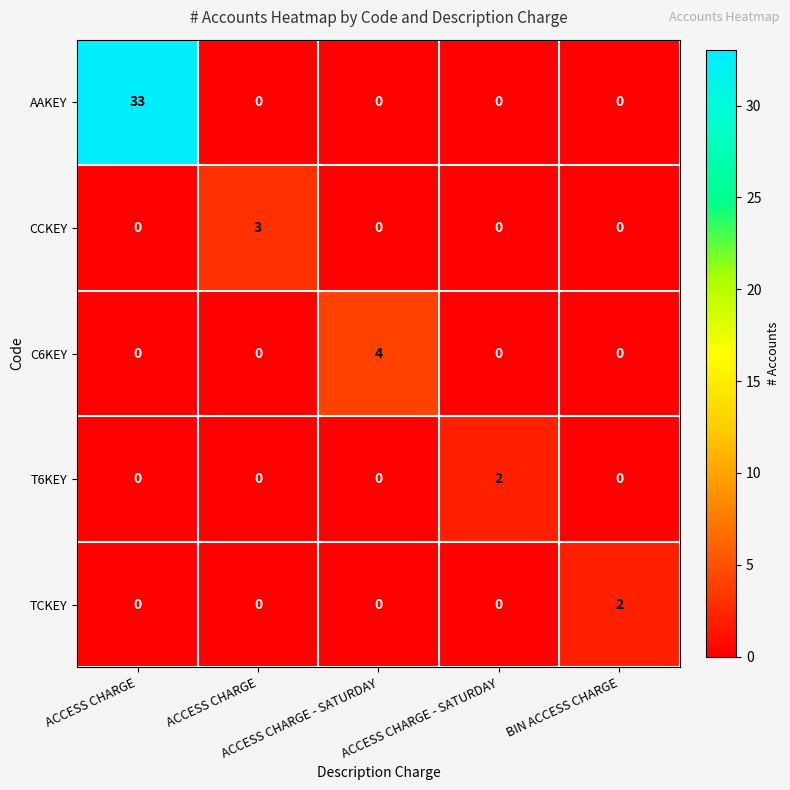

Reading right to left, list all the values displayed in this chart.

AAKEY: BIN ACCESS CHARGE=0	ACCESS CHARGE - SATURDAY=0	ACCESS CHARGE - SATURDAY=0	ACCESS CHARGE=0	ACCESS CHARGE=33
CCKEY: BIN ACCESS CHARGE=0	ACCESS CHARGE - SATURDAY=0	ACCESS CHARGE - SATURDAY=0	ACCESS CHARGE=3	ACCESS CHARGE=0
C6KEY: BIN ACCESS CHARGE=0	ACCESS CHARGE - SATURDAY=0	ACCESS CHARGE - SATURDAY=4	ACCESS CHARGE=0	ACCESS CHARGE=0
T6KEY: BIN ACCESS CHARGE=0	ACCESS CHARGE - SATURDAY=2	ACCESS CHARGE - SATURDAY=0	ACCESS CHARGE=0	ACCESS CHARGE=0
TCKEY: BIN ACCESS CHARGE=2	ACCESS CHARGE - SATURDAY=0	ACCESS CHARGE - SATURDAY=0	ACCESS CHARGE=0	ACCESS CHARGE=0